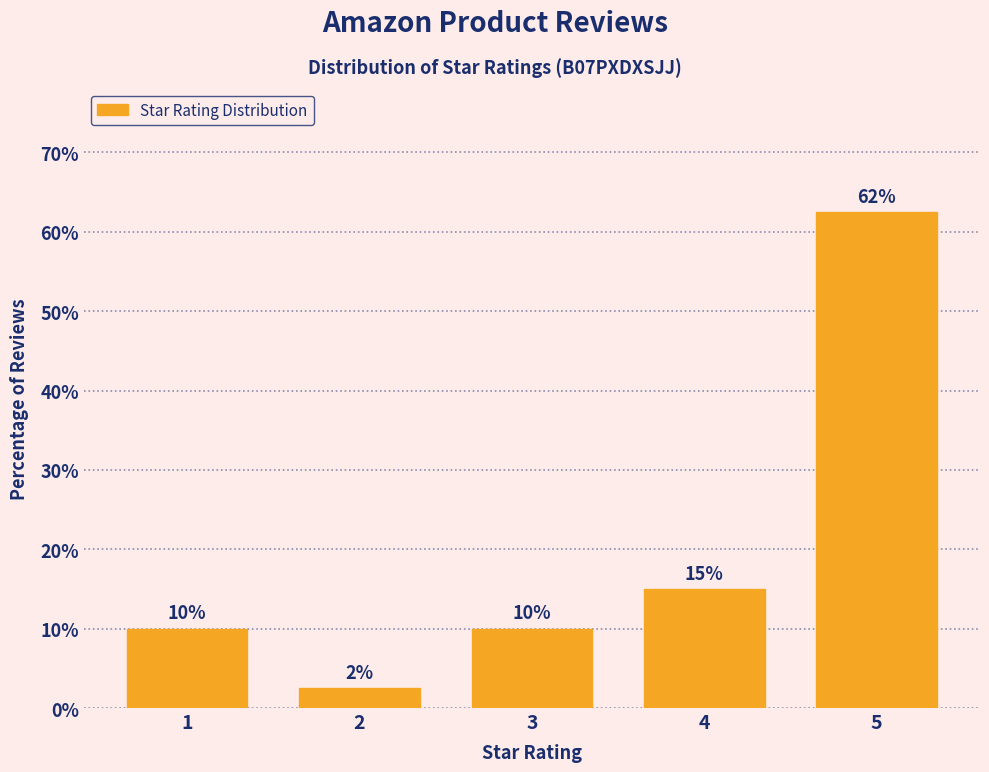

What is the ratio of the value at 4 to the value at 1?

1.5